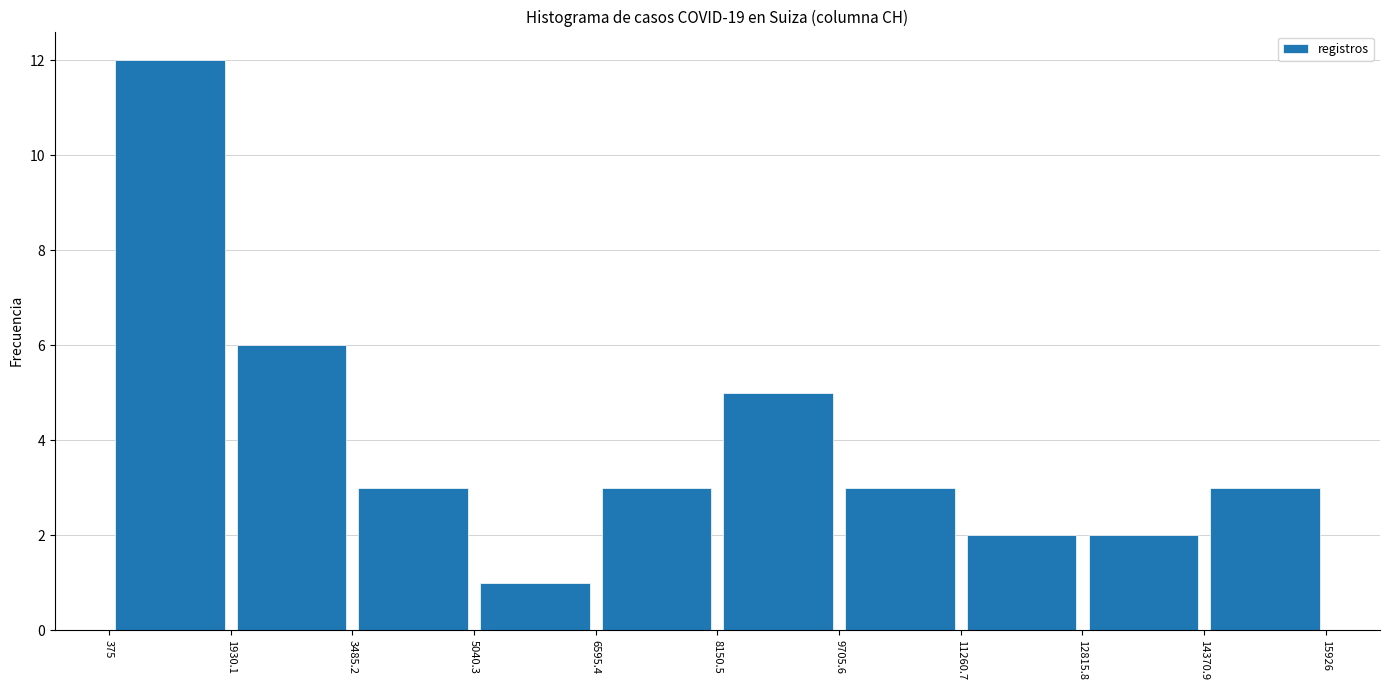

Reading left to right, transcribe this chart: for each bar, give the range it covers on the x-axis and its height. The values are not printed on the chart, so give them approximately, as read against the axis.

375 to 1930.1: 12
1930.1 to 3485.2: 6
3485.2 to 5040.3: 3
5040.3 to 6595.4: 1
6595.4 to 8150.5: 3
8150.5 to 9705.6: 5
9705.6 to 11260.7: 3
11260.7 to 12815.8: 2
12815.8 to 14370.9: 2
14370.9 to 15926: 3